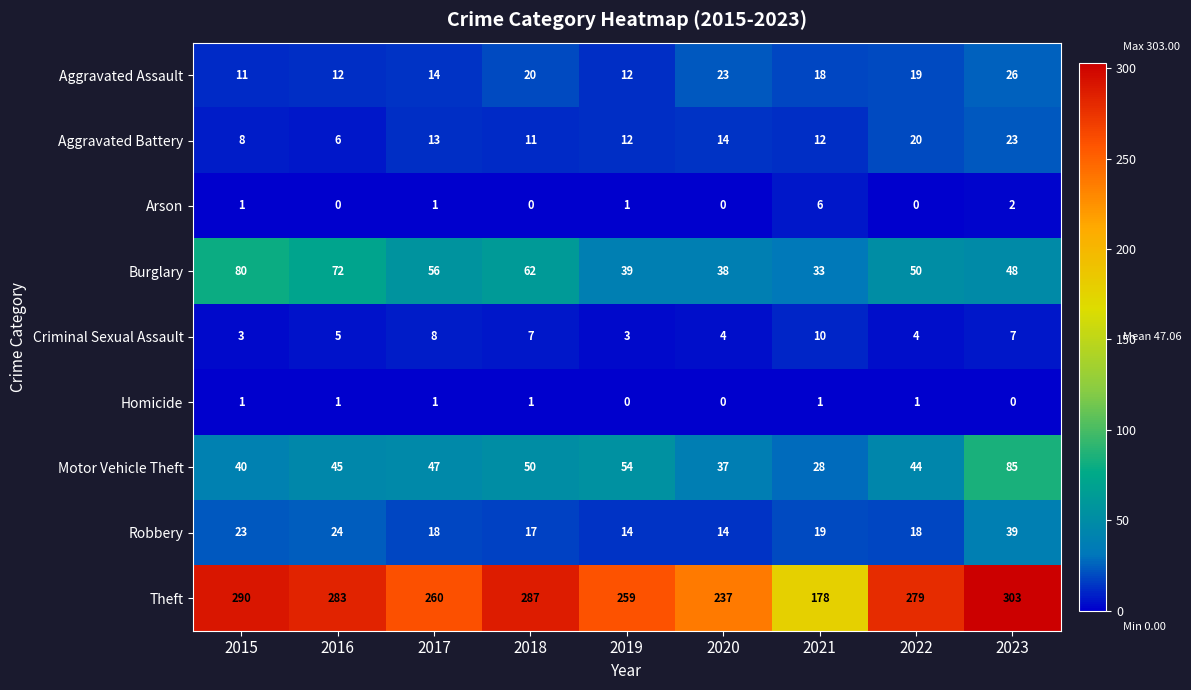

Is it true that Robbery equals 18 at 2017?

True